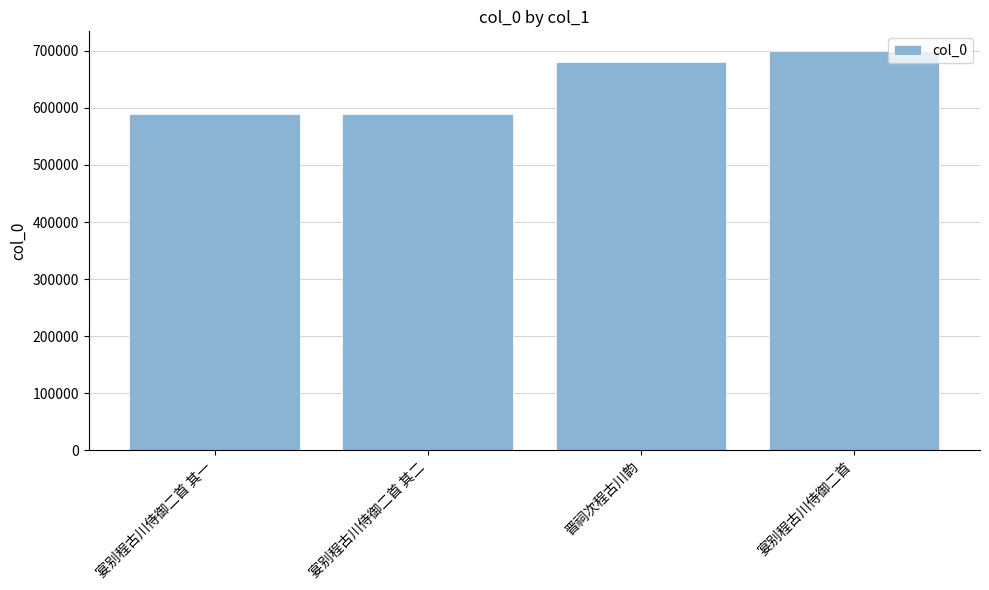

Which category has the highest value across all series?

宴别程古川侍御二首